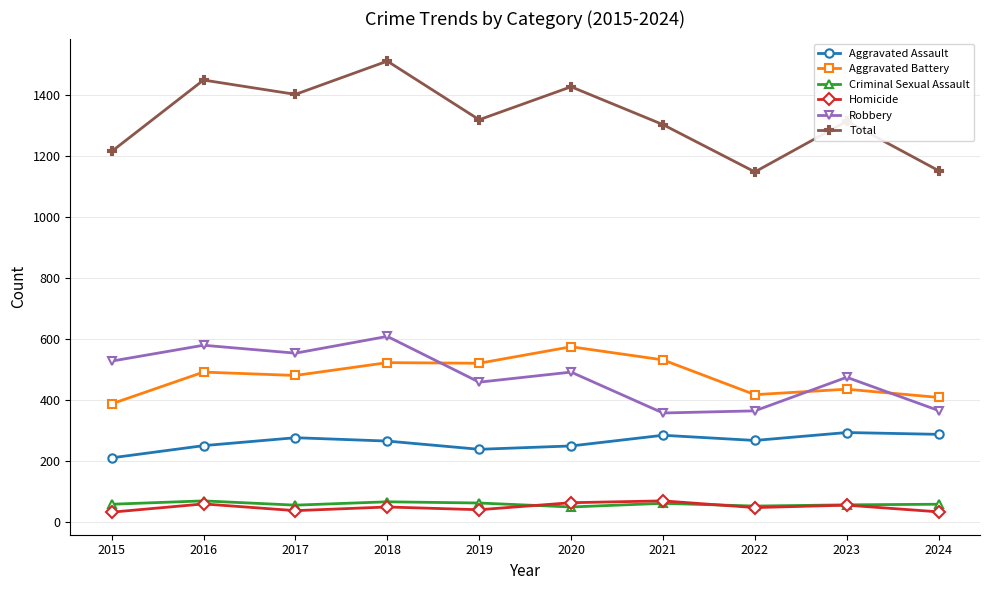

What is the difference between the highest and lowest values at 2022?

1100